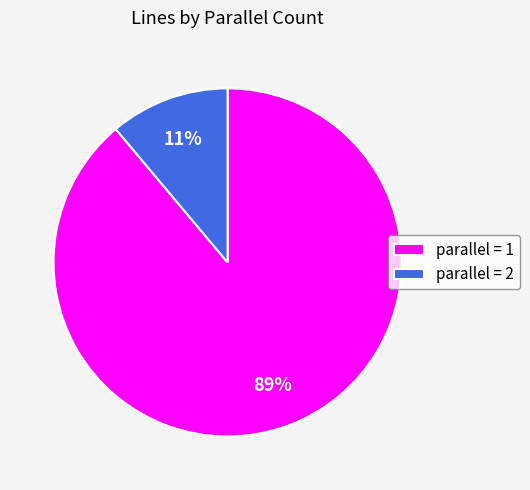

To the nearest percent, what is the difference between the largest and smallest slice percentages?

78%